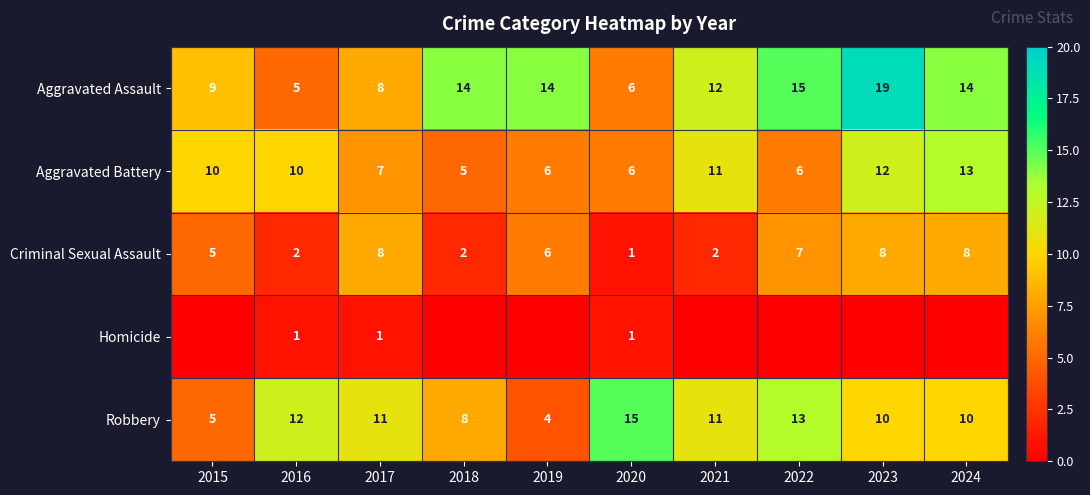

Is the value of Robbery at 2023 greater than the value of Aggravated Assault at 2020?

Yes